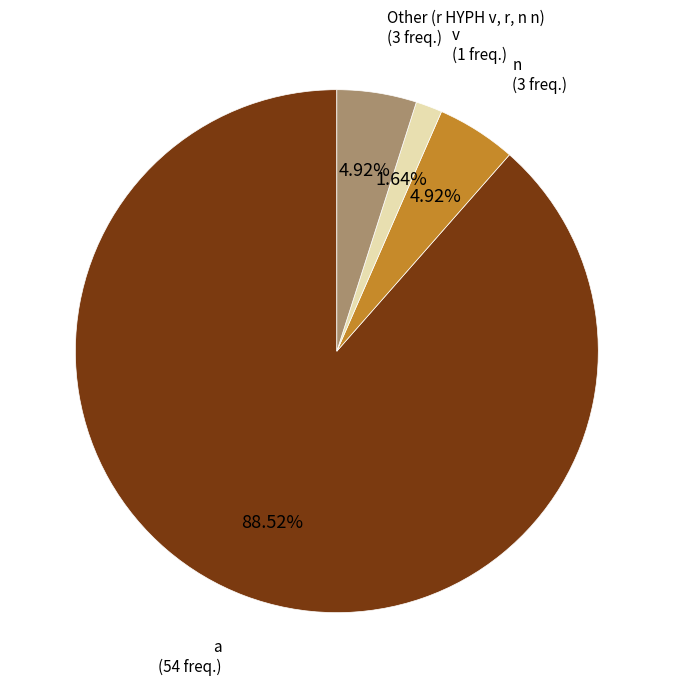

Count the number of slices in the pie.

4